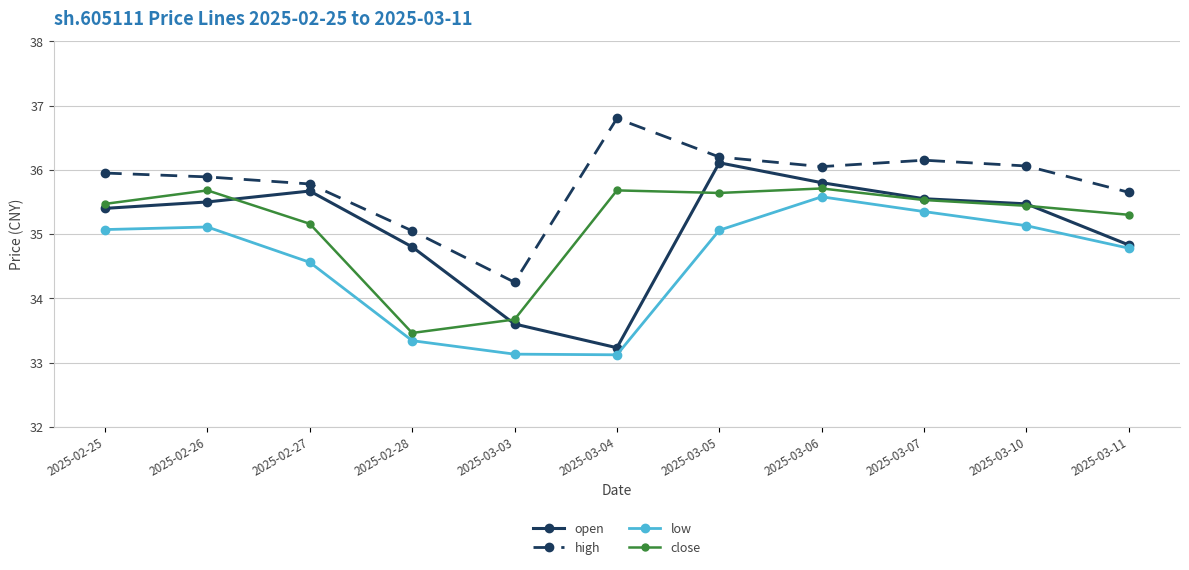

How many interior local valleys does the high series have?

2